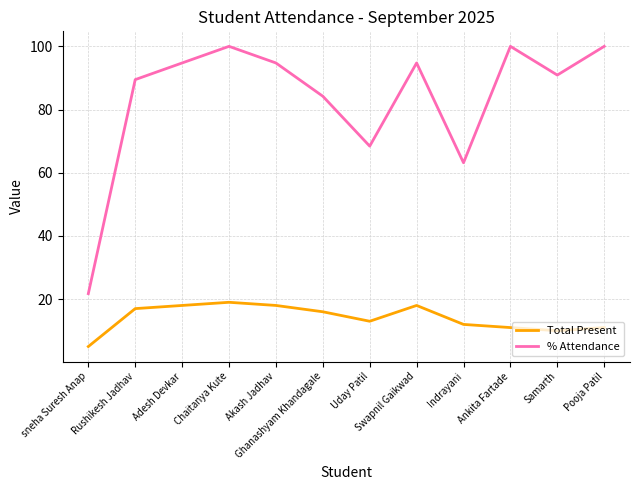

At which category is the sum across all series the highest?

Chaitanya Kute